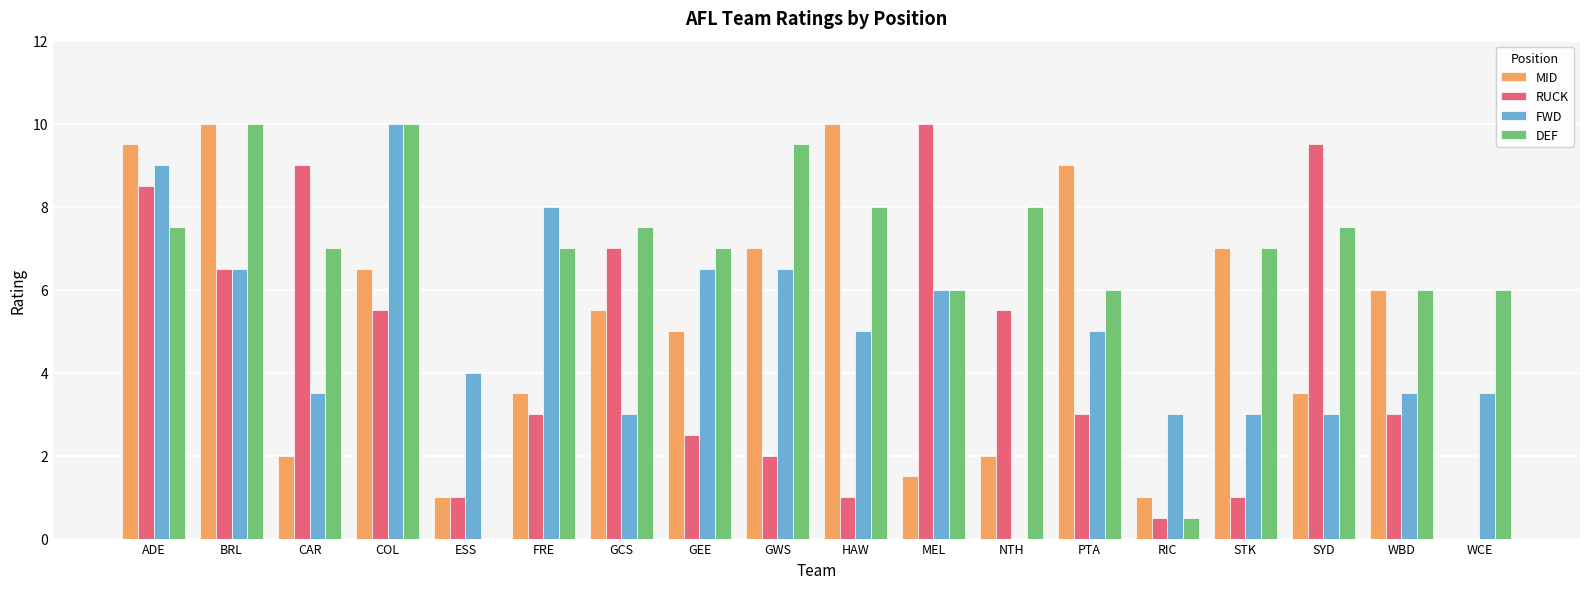

Reading right to left, extract all data points from this chart.

MID: 0.0	6.0	3.5	7.0	1.0	9.0	2.0	1.5	10.0	7.0	5.0	5.5	3.5	1.0	6.5	2.0	10.0	9.5
RUCK: 0.0	3.0	9.5	1.0	0.5	3.0	5.5	10.0	1.0	2.0	2.5	7.0	3.0	1.0	5.5	9.0	6.5	8.5
FWD: 3.5	3.5	3.0	3.0	3.0	5.0	0.0	6.0	5.0	6.5	6.5	3.0	8.0	4.0	10.0	3.5	6.5	9.0
DEF: 6.0	6.0	7.5	7.0	0.5	6.0	8.0	6.0	8.0	9.5	7.0	7.5	7.0	0.0	10.0	7.0	10.0	7.5